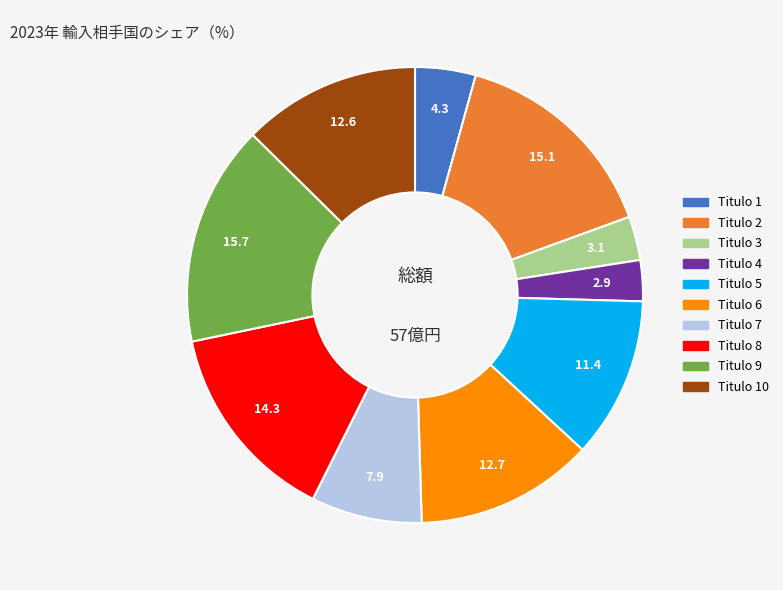

Does any single category account for the majority?

No